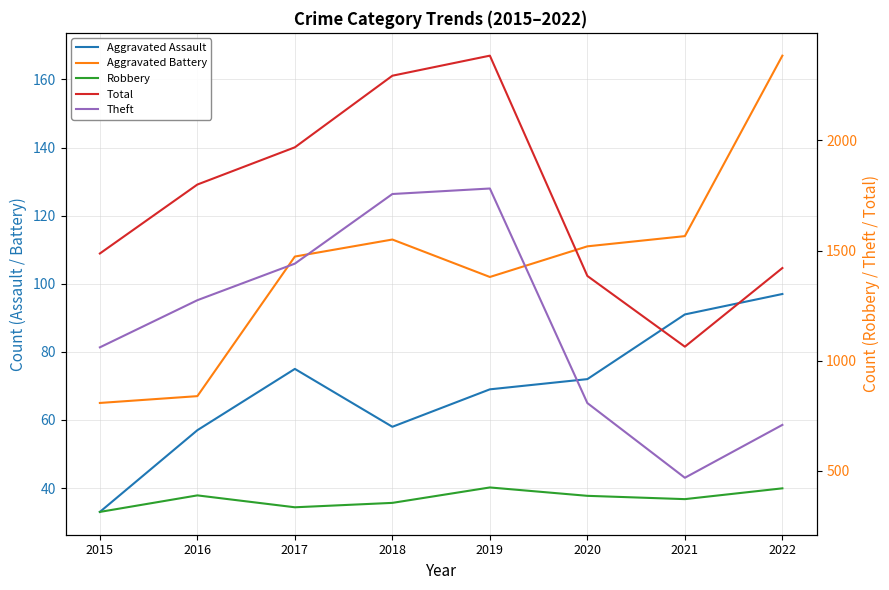

How many interior local peaks does the Aggravated Battery series have?

1